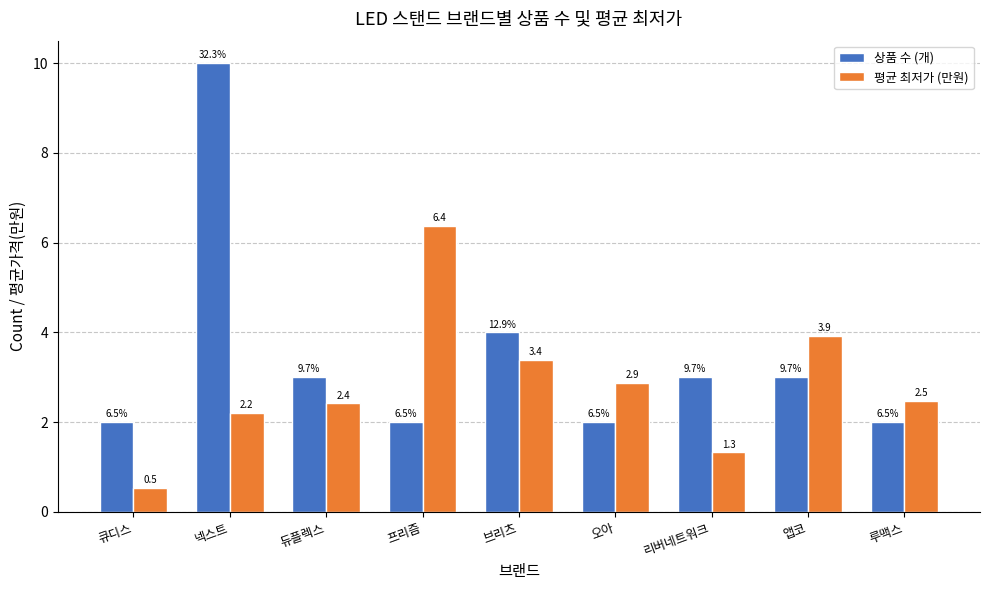

What is the greatest value displayed?

10.0